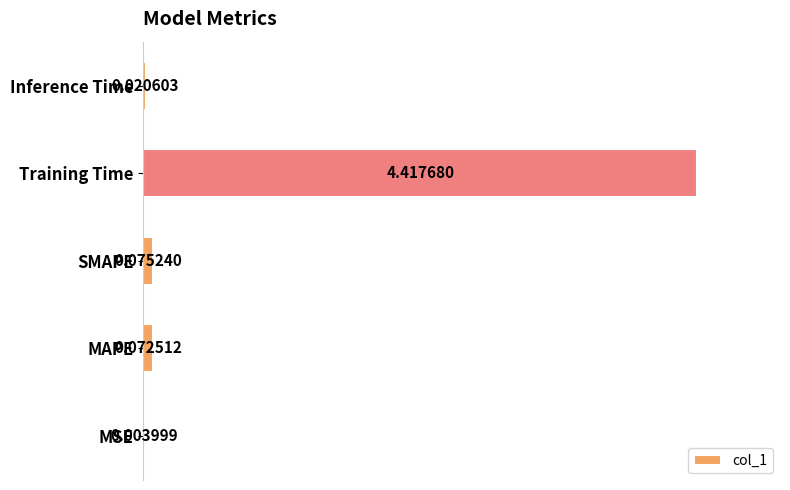

Which category has the highest value across all series?

Training Time